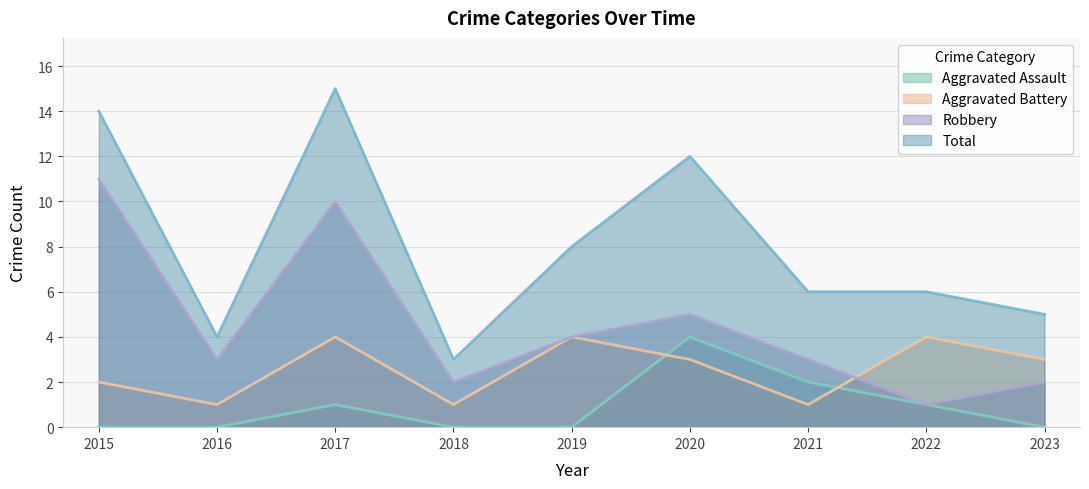

Rank the series by their average value, from highest to lowest.

Total, Robbery, Aggravated Battery, Aggravated Assault